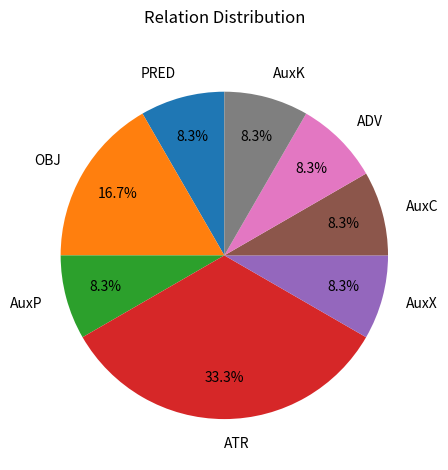

To the nearest percent, what portion does AuxX represent?

8%